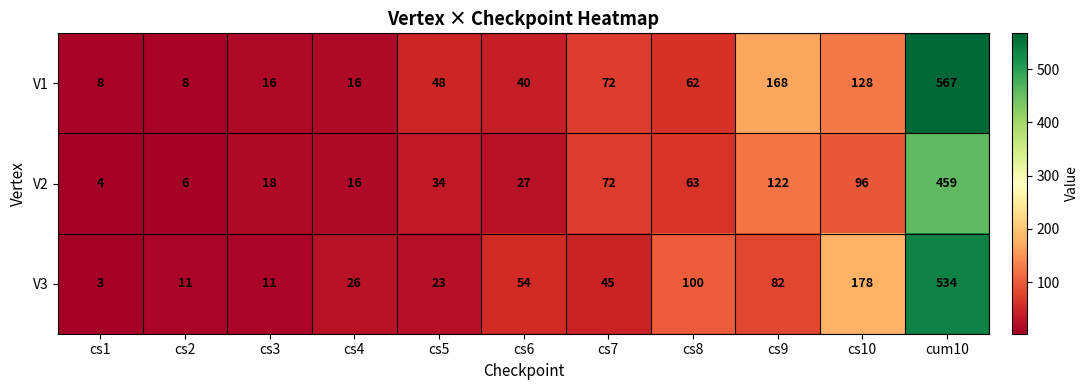

At which category does the chart reach its peak across all series?

cum10